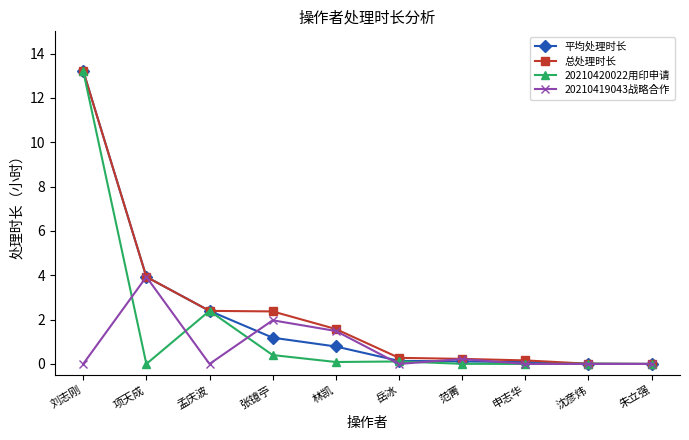

What is the average value of the 平均处理时长 series?

2.2